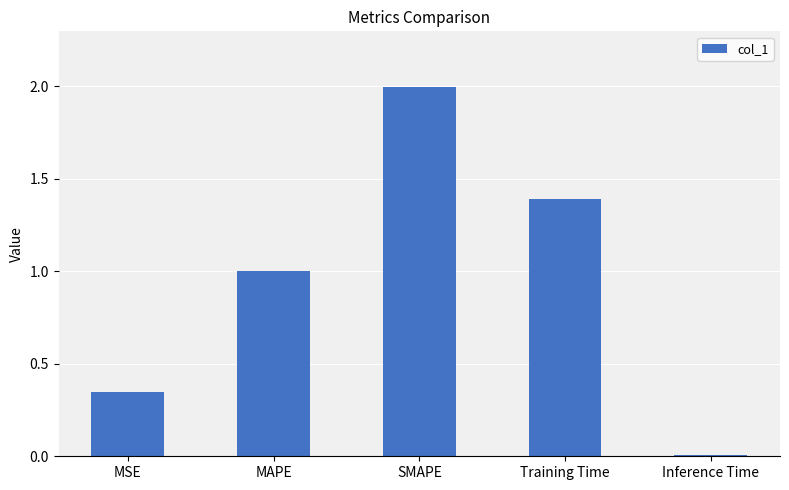

How many bars are there in total?

5